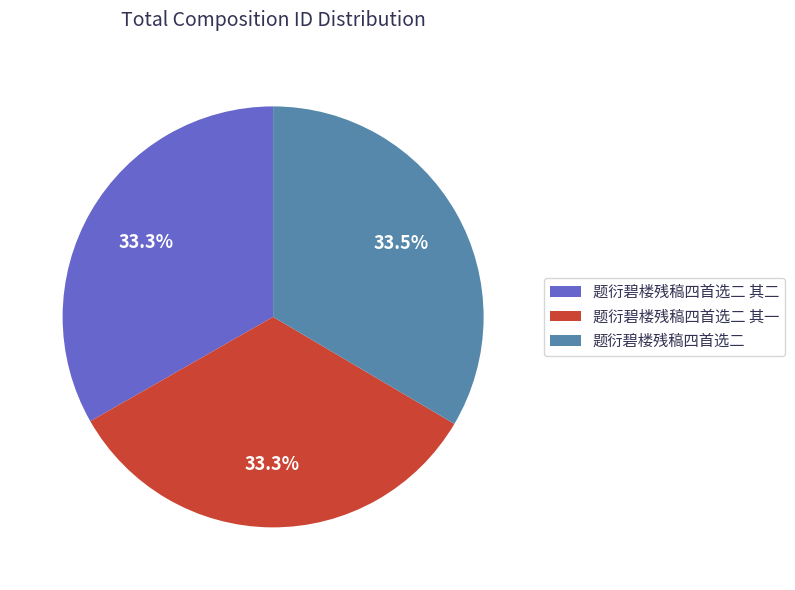

What is the ratio of the value at 题衍碧楼残稿四首选二 to the value at 题衍碧楼残稿四首选二 其二?

1.0